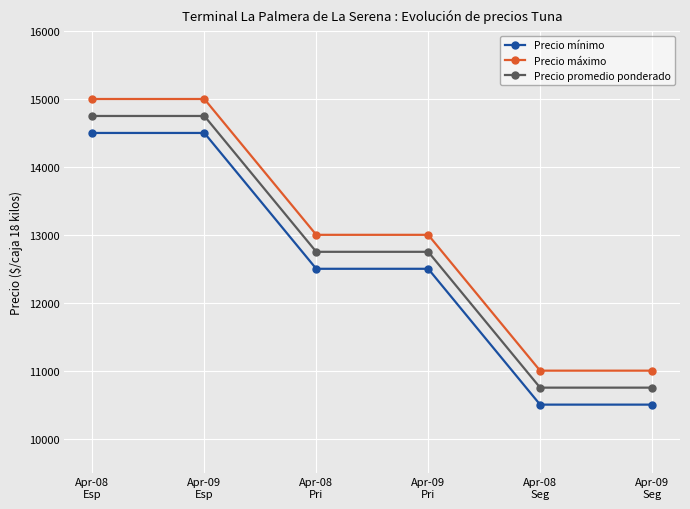

What is the label of the 5th point from the right?

Apr-09
Esp